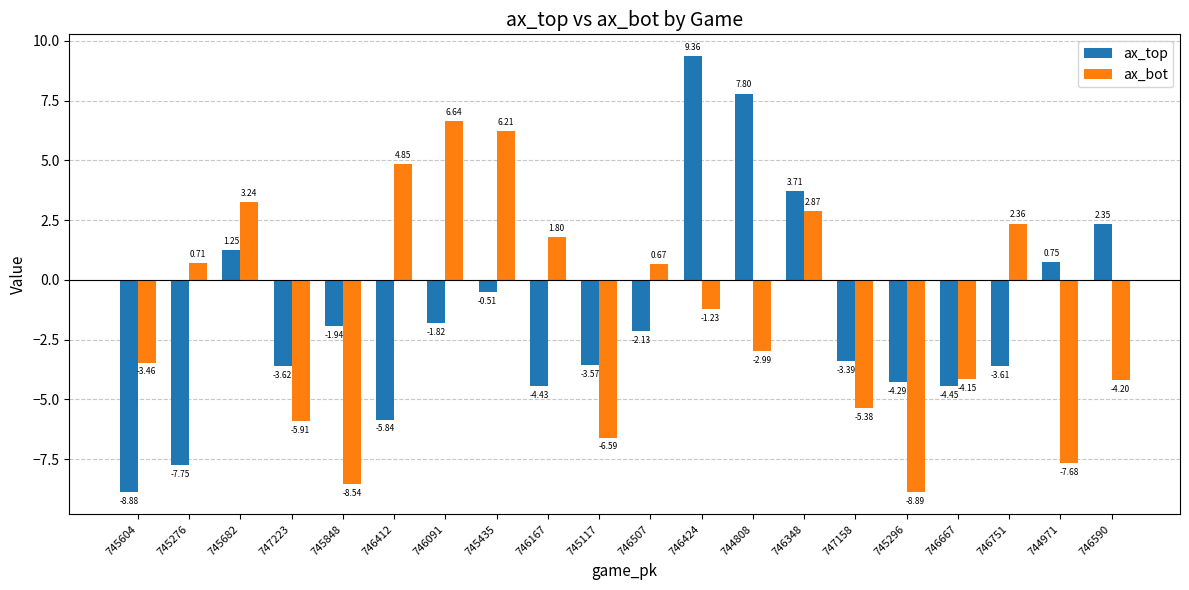

Is the value of ax_bot at 746751 greater than the value of ax_top at 747158?

Yes